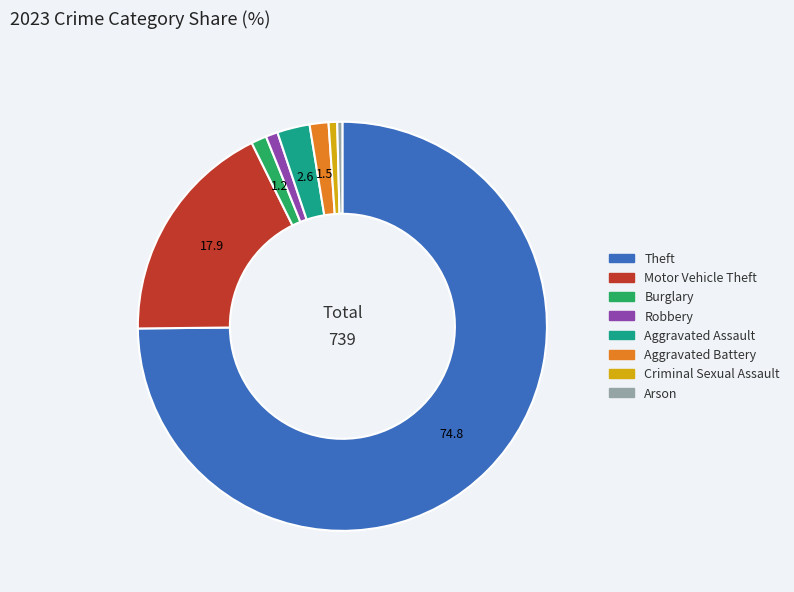

What is the largest slice in the pie chart?

Theft